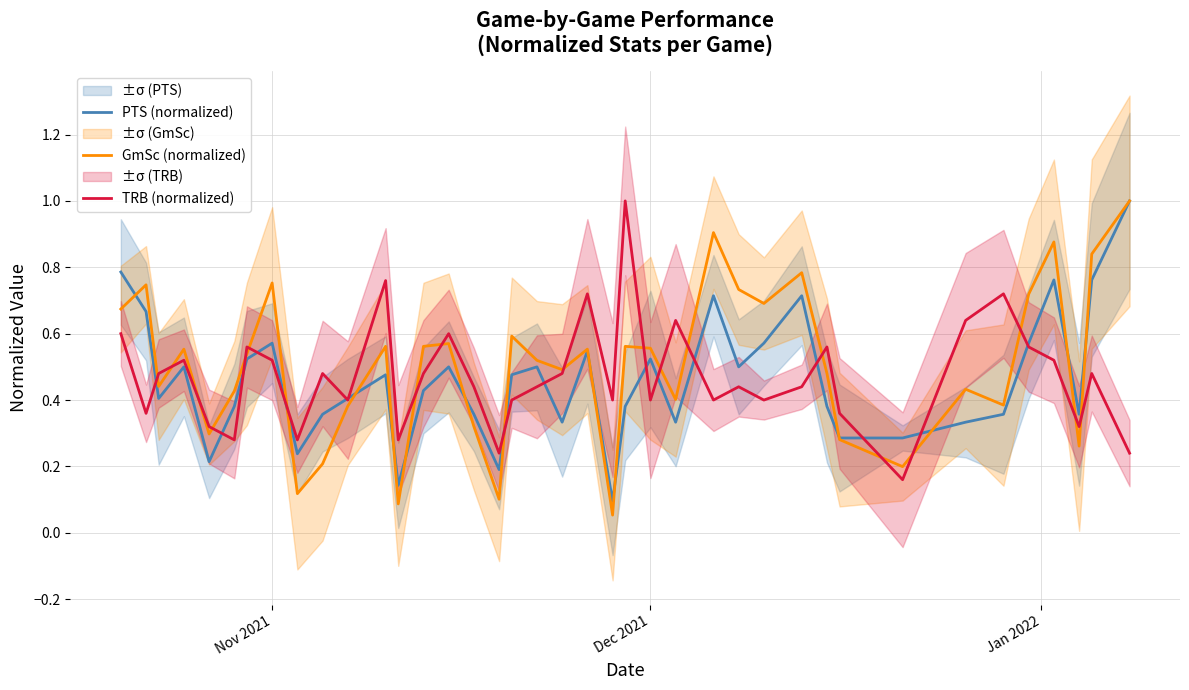

What is the value of the GmSc (normalized) point at the 32nd from the left?

0.2